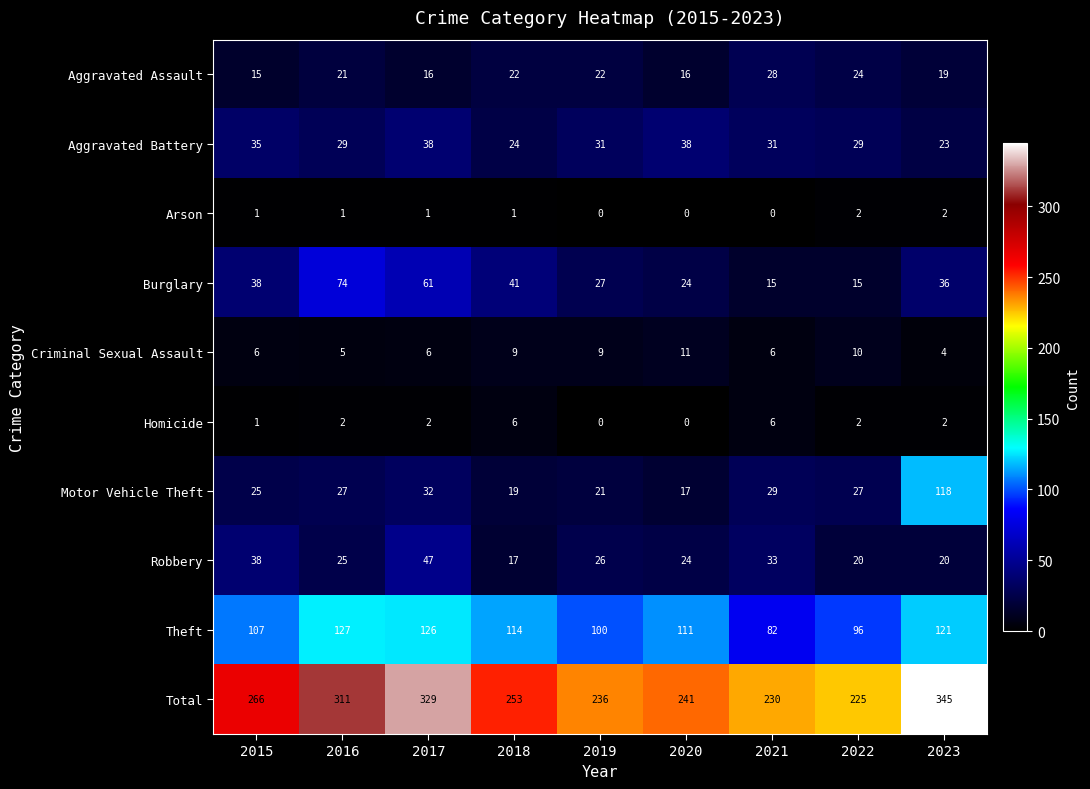

Which series changed the most between 2018 and 2023?

Motor Vehicle Theft